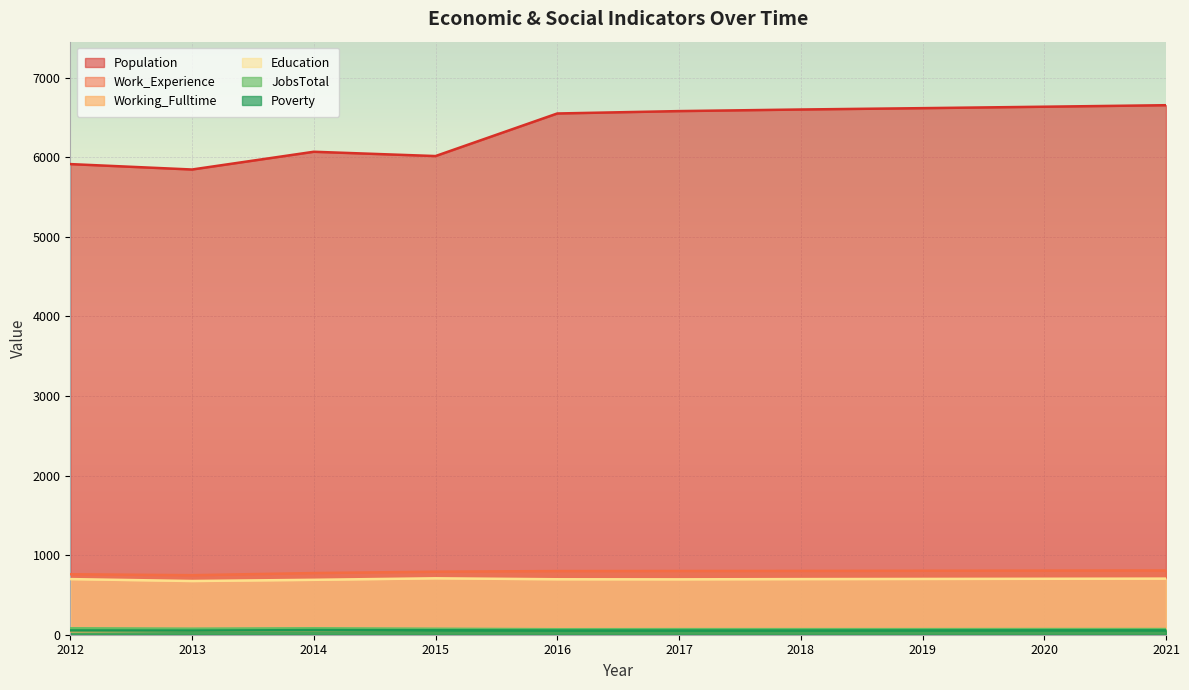

What is the lowest value of the Working_Fulltime series?

42